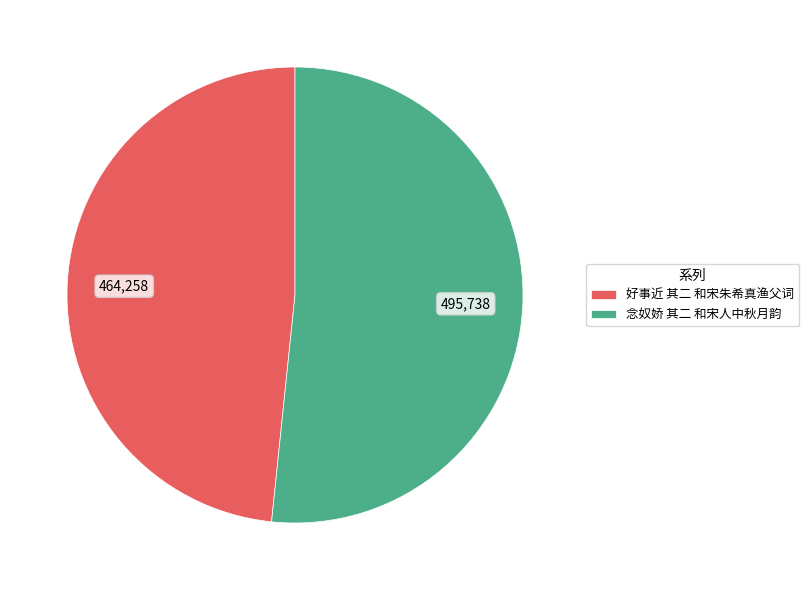

What is the ratio of the value at 念奴娇 其二 和宋人中秋月韵 to the value at 好事近 其二 和宋朱希真渔父词?

1.1